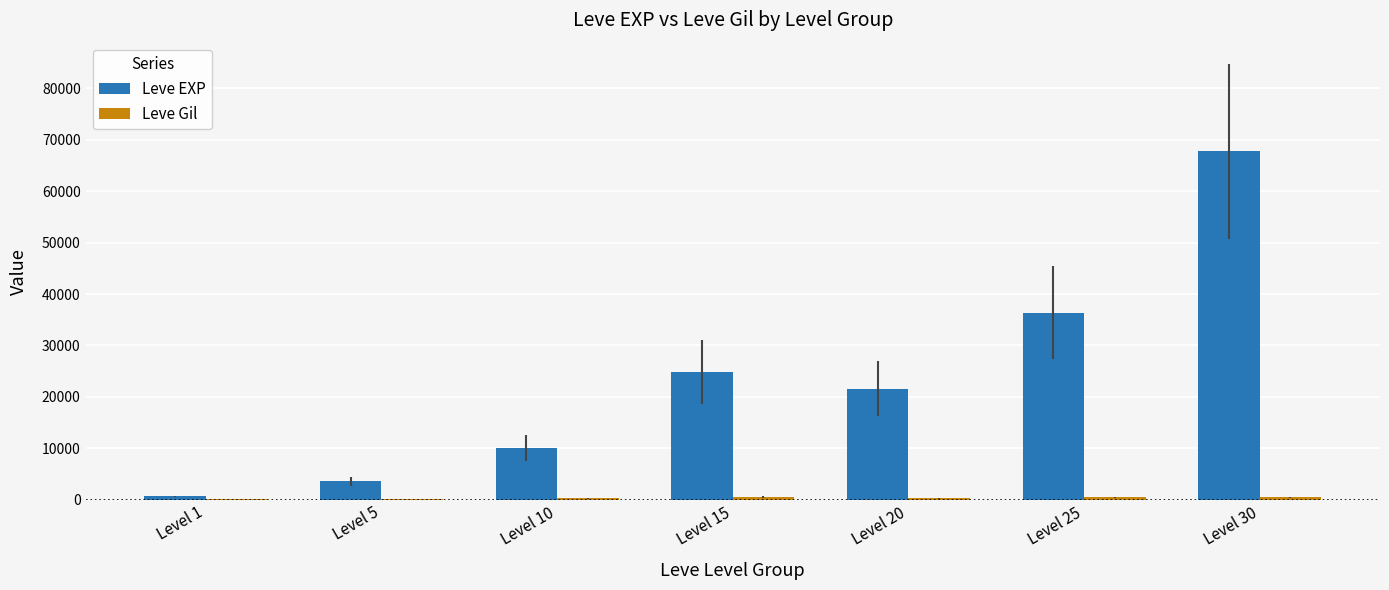

At which category is the sum across all series the highest?

Level 30